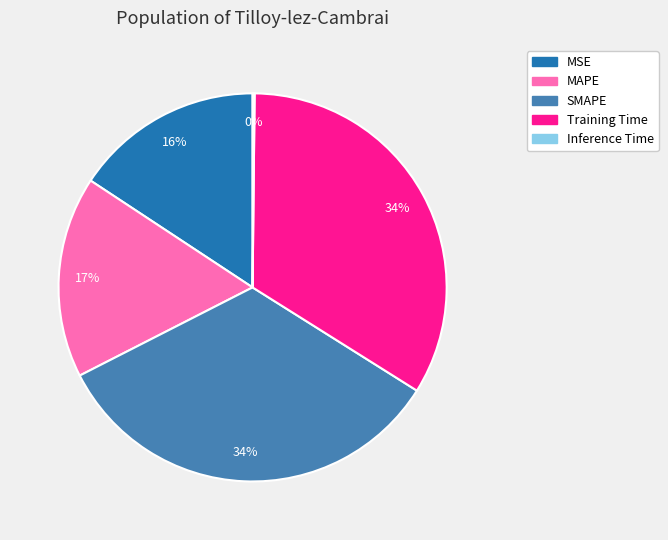

To the nearest percent, what is the average slice percentage?

20%